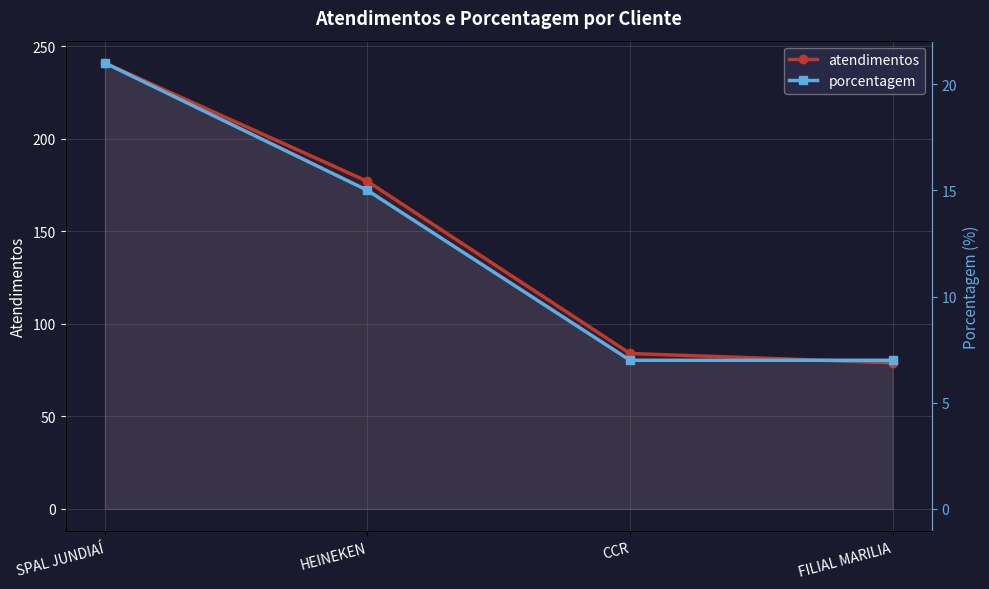

How many data points in atendimentos are above 177?

1